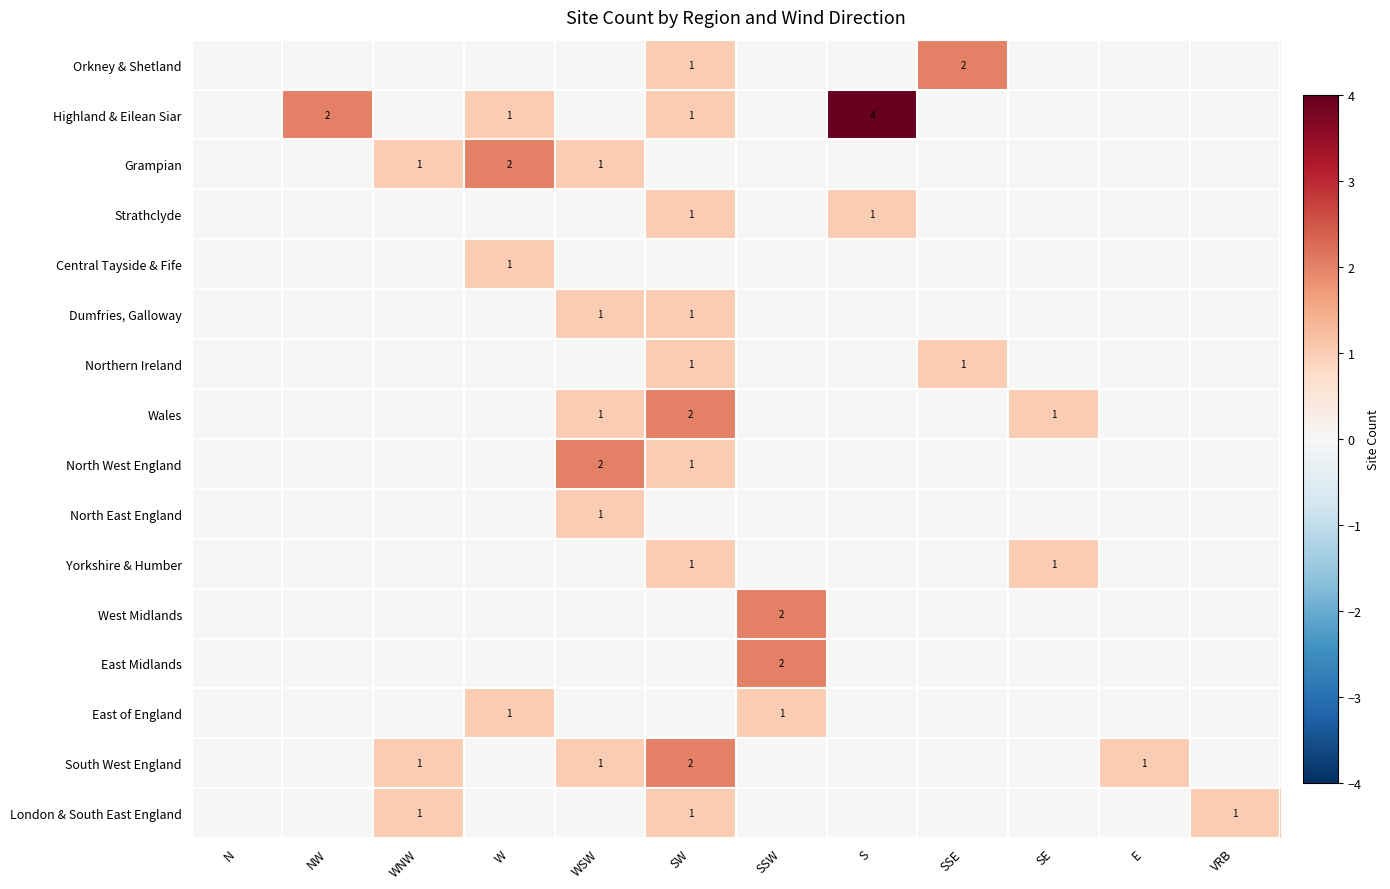

Which series has the largest range (max minus min)?

Highland & Eilean Siar